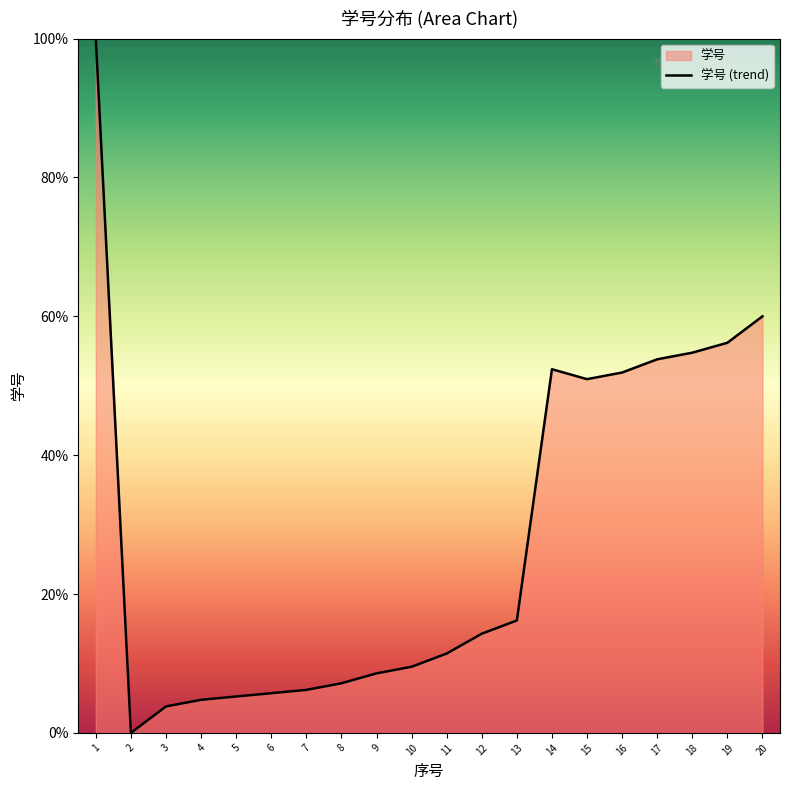

What is the difference between the values at 16 and 4?

47.1